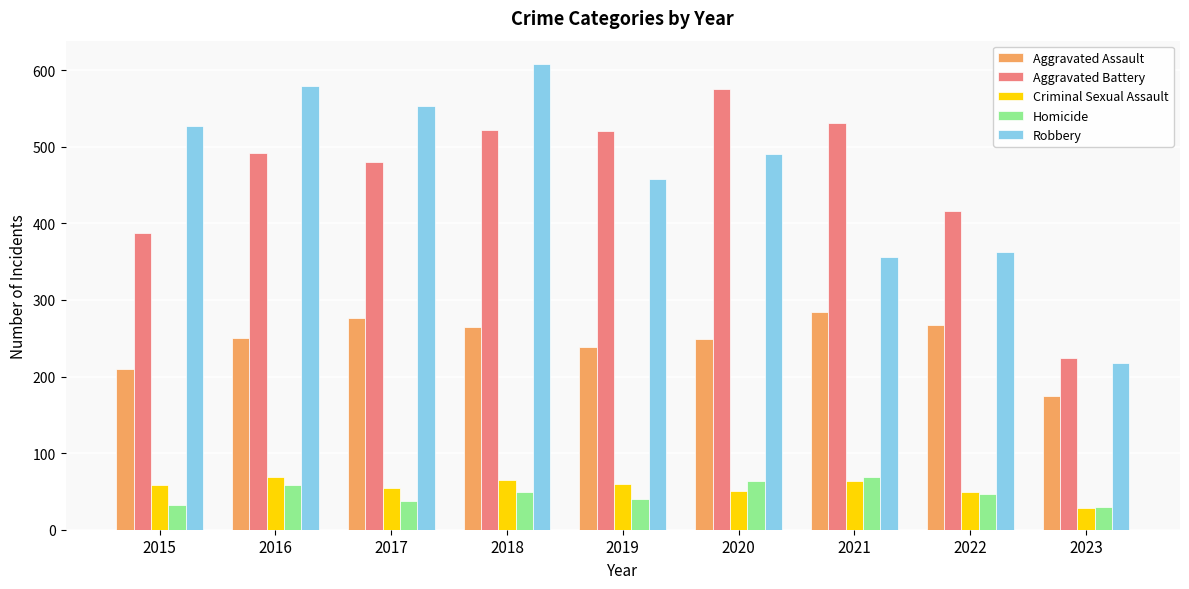

At which category does the chart reach its peak across all series?

2018